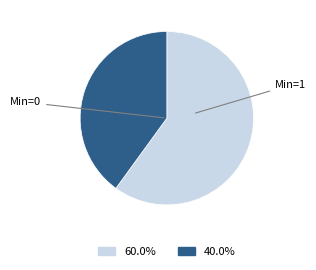

Is there a majority slice in this chart?

Yes